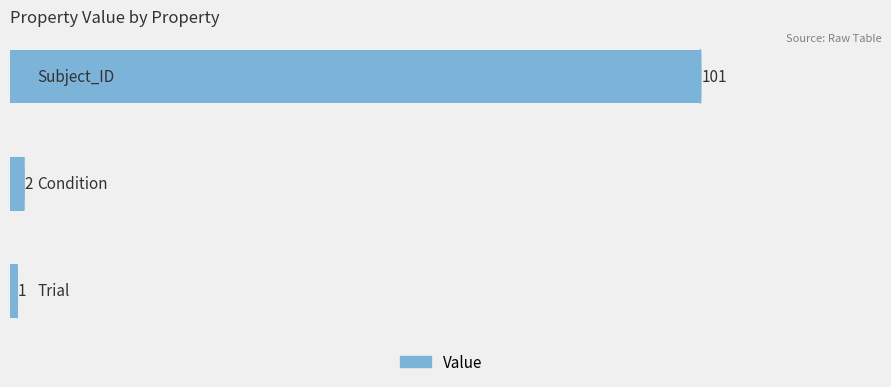

Reading bottom to top, extract all data points from this chart.

1	2	101